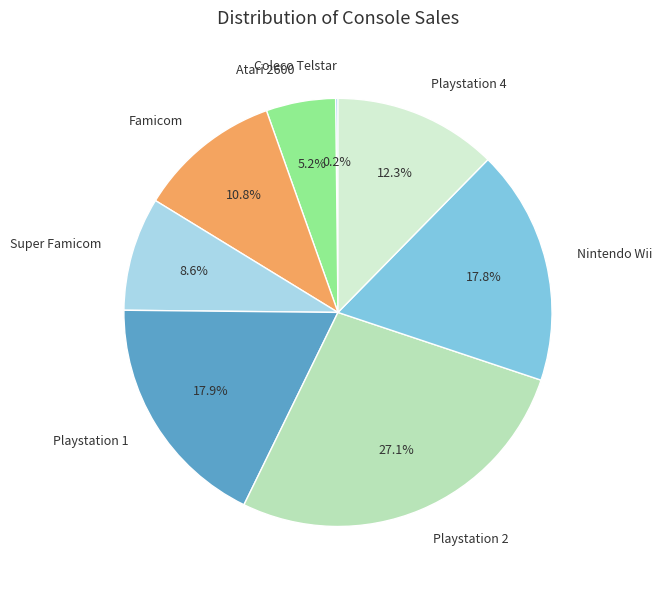

The Playstation 1 slice represents 18% of the pie. True or false?

True